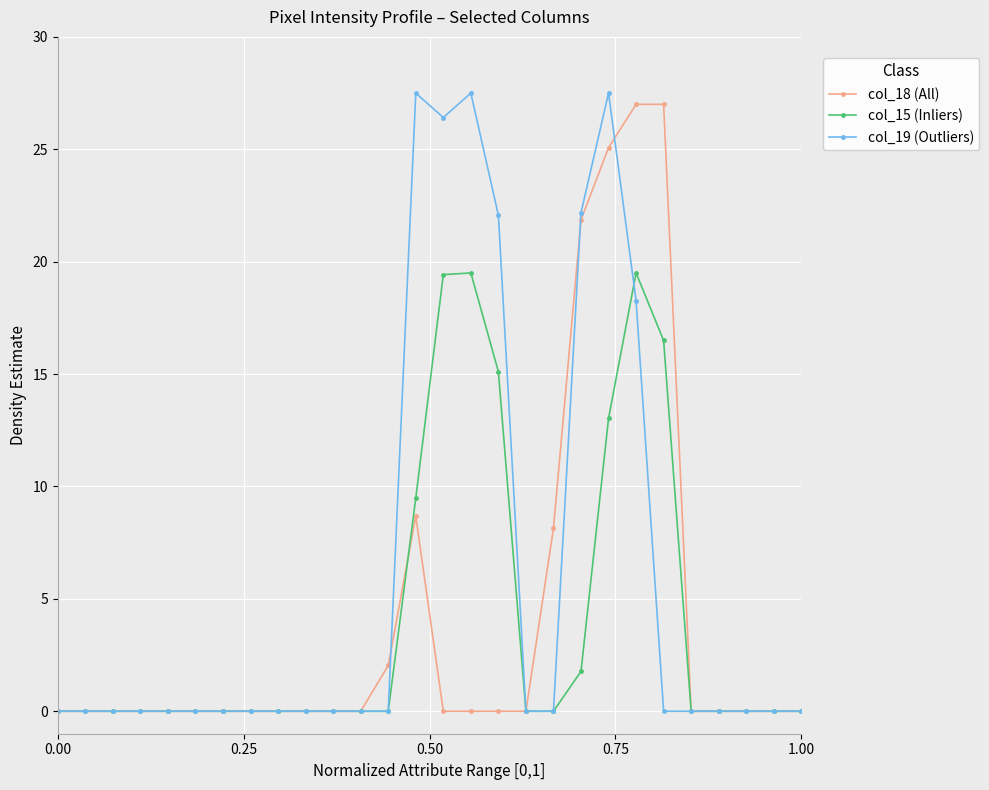

How many series are shown in this chart?

3